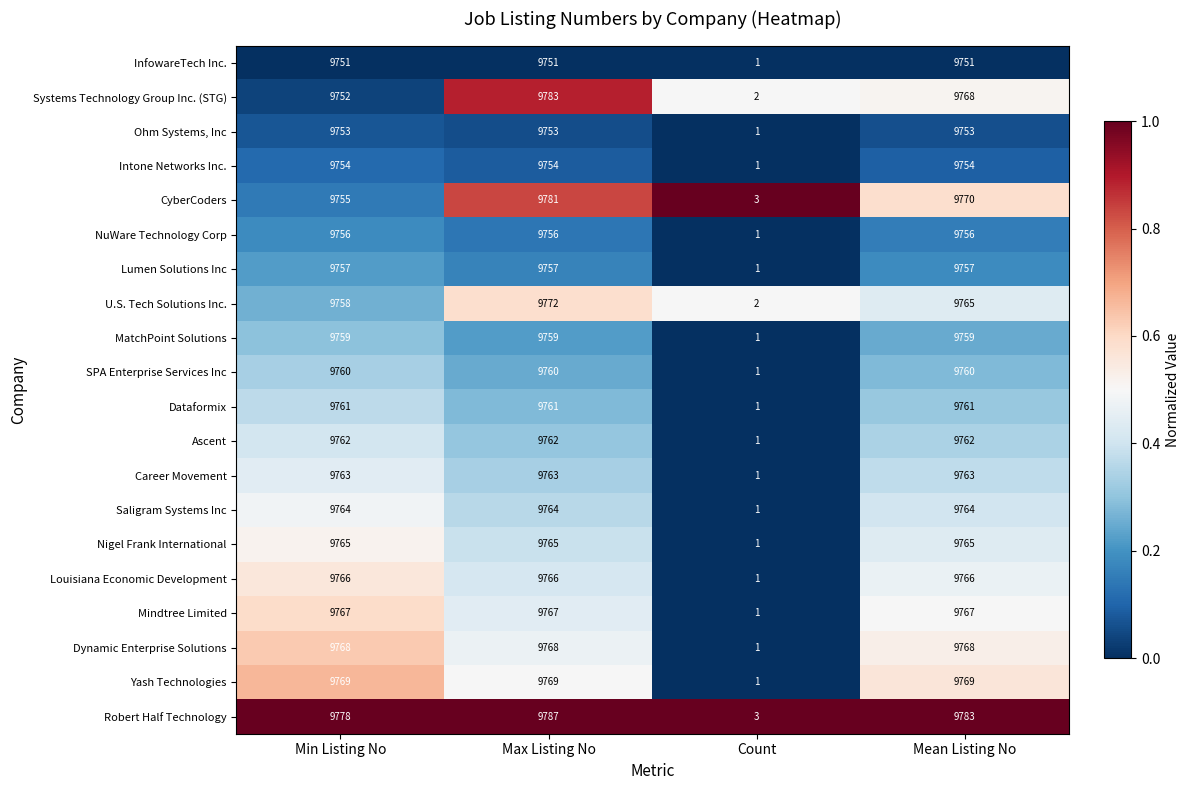

How many categories are shown in the chart?

4